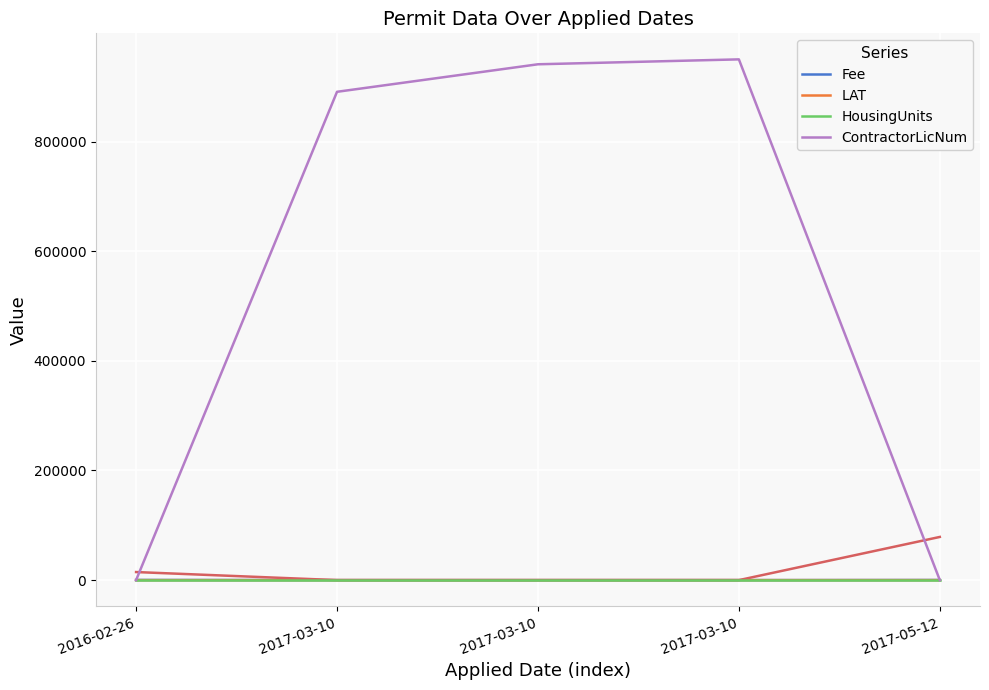

What is the label of the 2nd point from the right?

2017-03-10